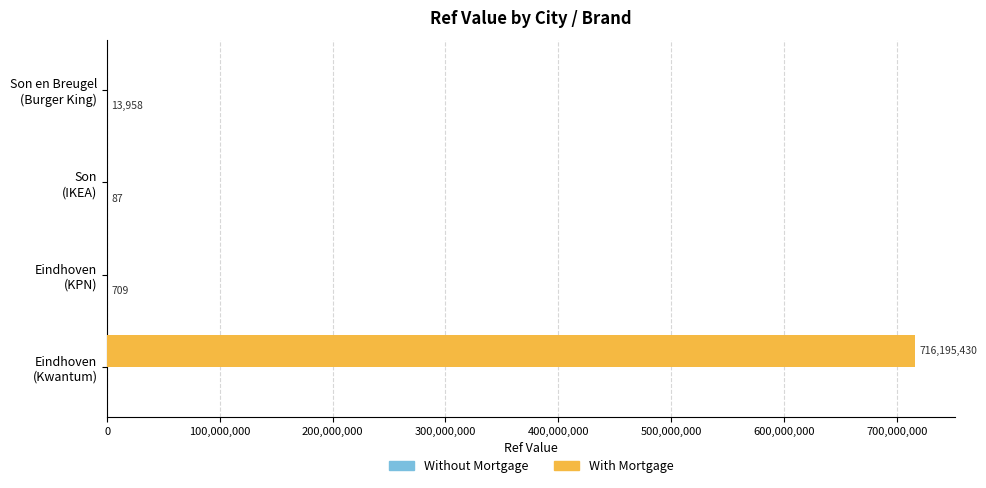

What is the maximum value shown in the chart?

716195430